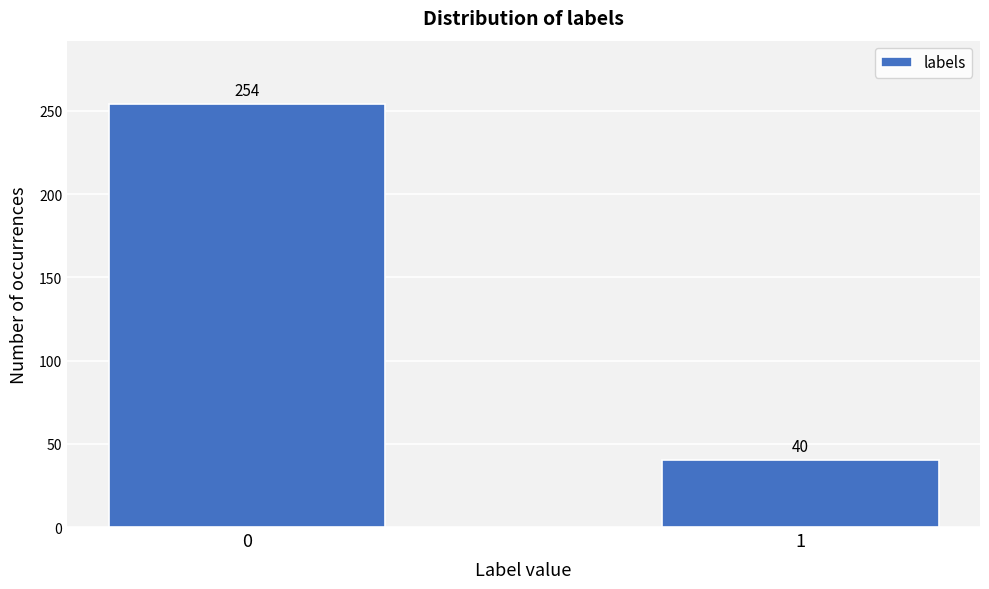

Reading left to right, list all the values displayed in this chart.

0=254	1=40